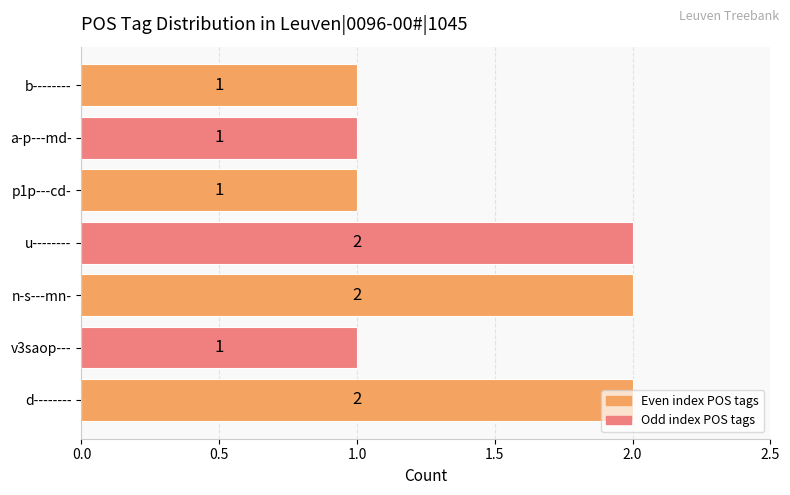

The chart shows a value of 1 at b--------. True or false?

True